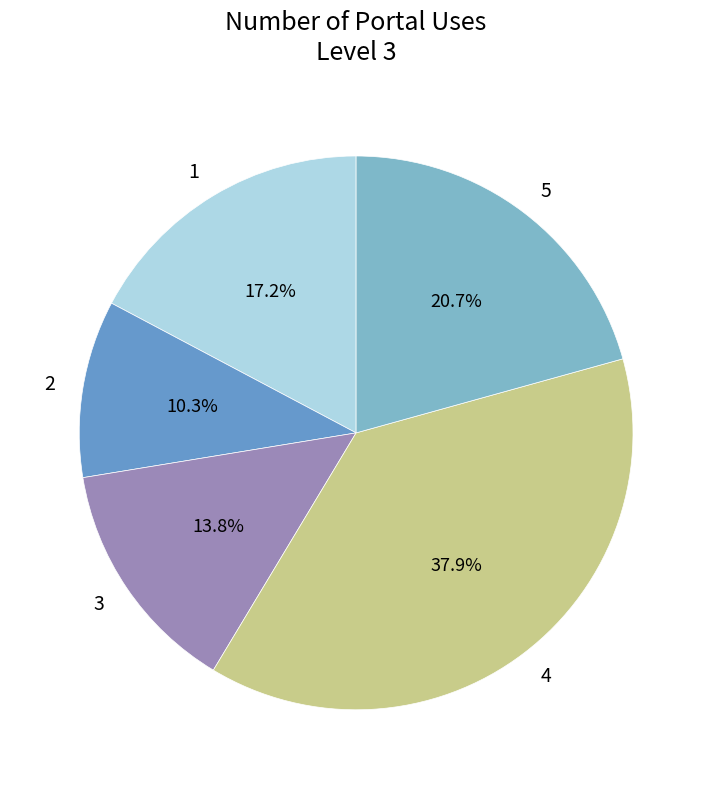

Is it true that 4 is 27% of the pie?

False